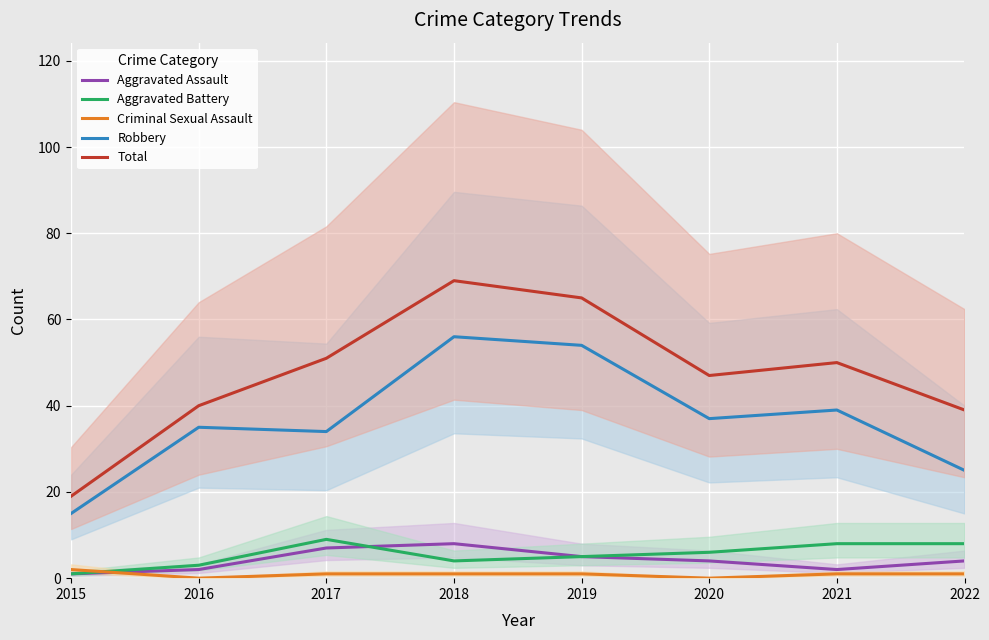

Reading left to right, extract all data points from this chart.

Aggravated Assault: 2015=1	2016=2	2017=7	2018=8	2019=5	2020=4	2021=2	2022=4
Aggravated Battery: 2015=1	2016=3	2017=9	2018=4	2019=5	2020=6	2021=8	2022=8
Criminal Sexual Assault: 2015=2	2016=0	2017=1	2018=1	2019=1	2020=0	2021=1	2022=1
Robbery: 2015=15	2016=35	2017=34	2018=56	2019=54	2020=37	2021=39	2022=25
Total: 2015=19	2016=40	2017=51	2018=69	2019=65	2020=47	2021=50	2022=39